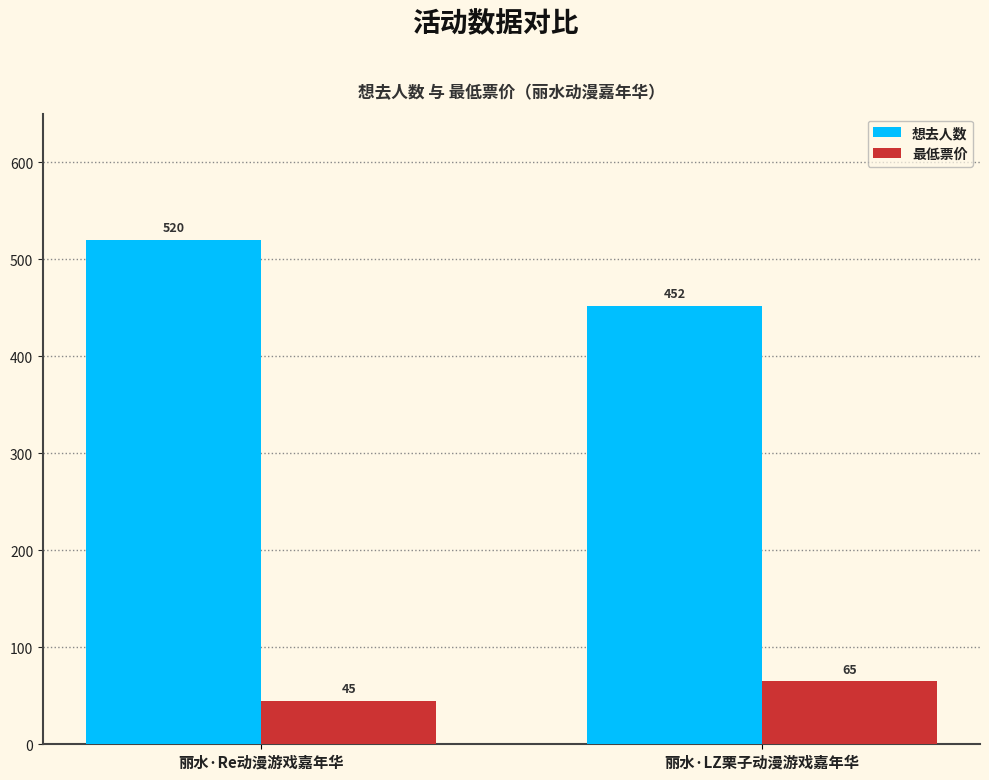

What is the spread (max minus min) of values at 丽水·Re动漫游戏嘉年华?

475